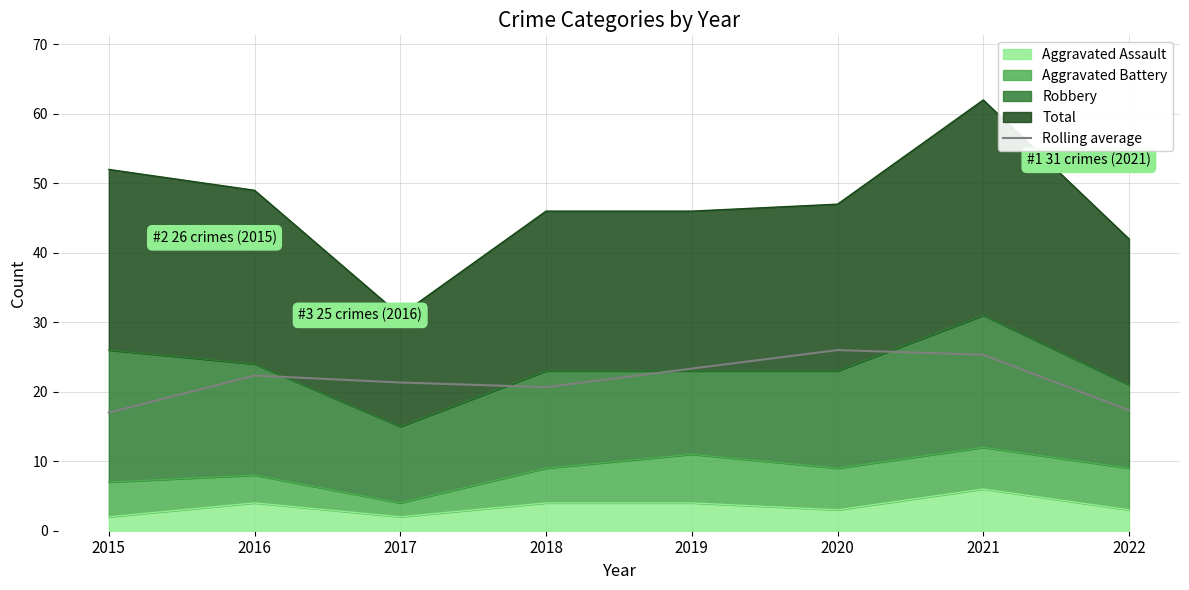

List the labels in order of value, smallest first.

2015, 2022, 2018, 2017, 2016, 2019, 2021, 2020